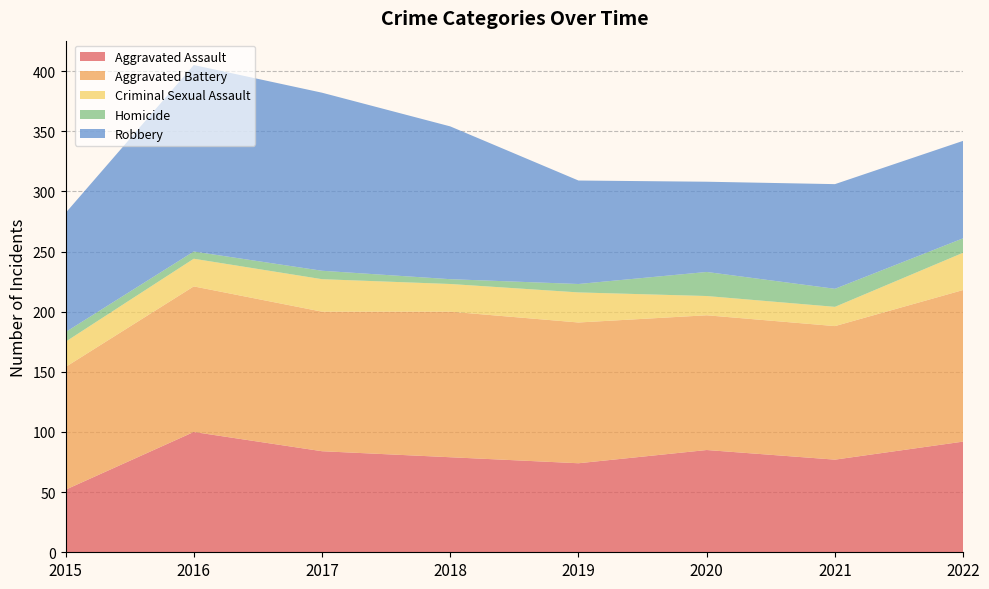

Reading left to right, list all the values displayed in this chart.

Aggravated Assault: 2015=52	2016=100	2017=84	2018=79	2019=74	2020=85	2021=77	2022=92
Aggravated Battery: 2015=102	2016=121	2017=116	2018=121	2019=117	2020=112	2021=111	2022=126
Criminal Sexual Assault: 2015=21	2016=23	2017=27	2018=23	2019=25	2020=16	2021=16	2022=31
Homicide: 2015=8	2016=6	2017=7	2018=4	2019=7	2020=20	2021=15	2022=12
Robbery: 2015=99	2016=155	2017=148	2018=127	2019=86	2020=75	2021=87	2022=81